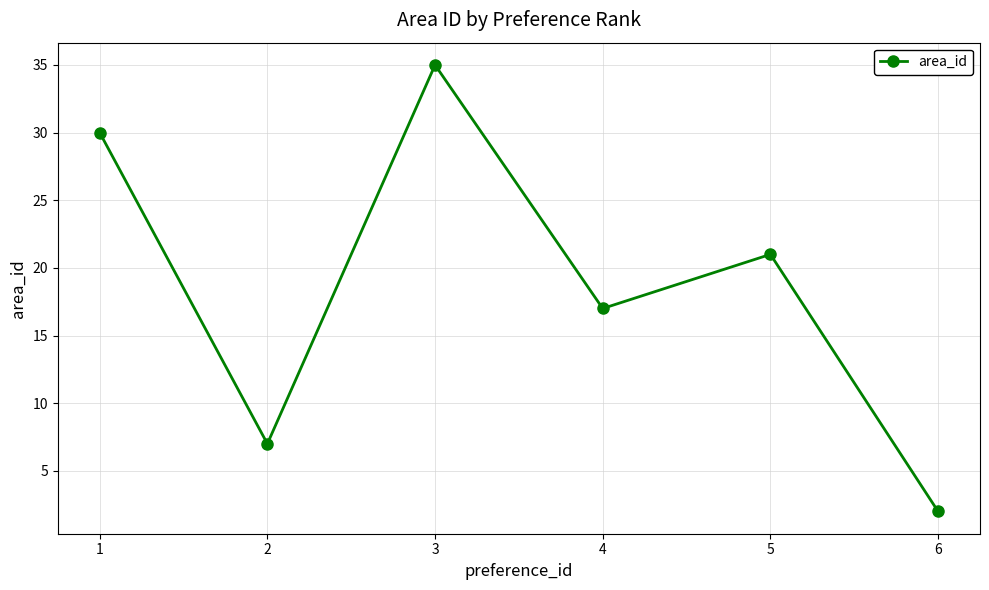

True or false: the data shows 30 at 1.

True